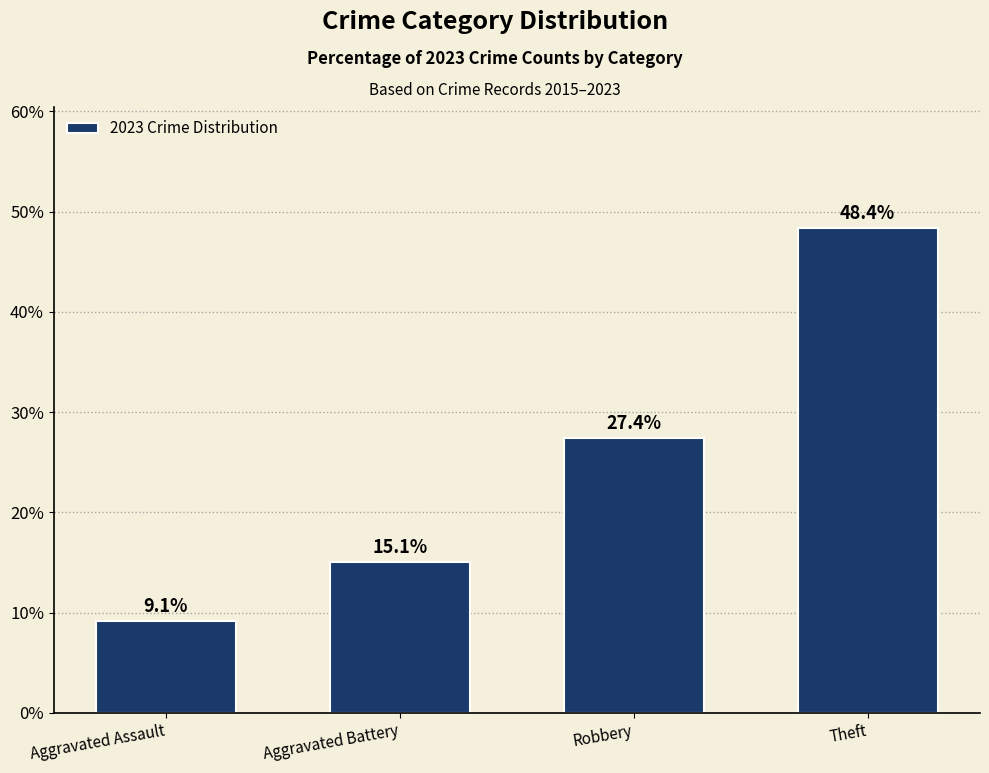

Are the bars grouped side by side (vs. stacked)?

No